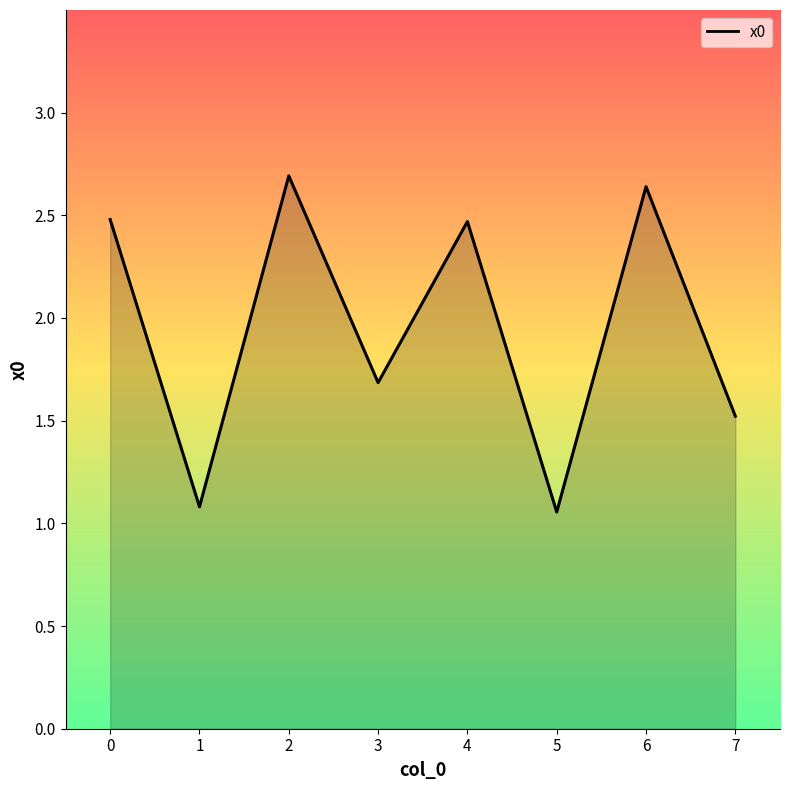

What is the difference between the maximum and minimum values?

1.6